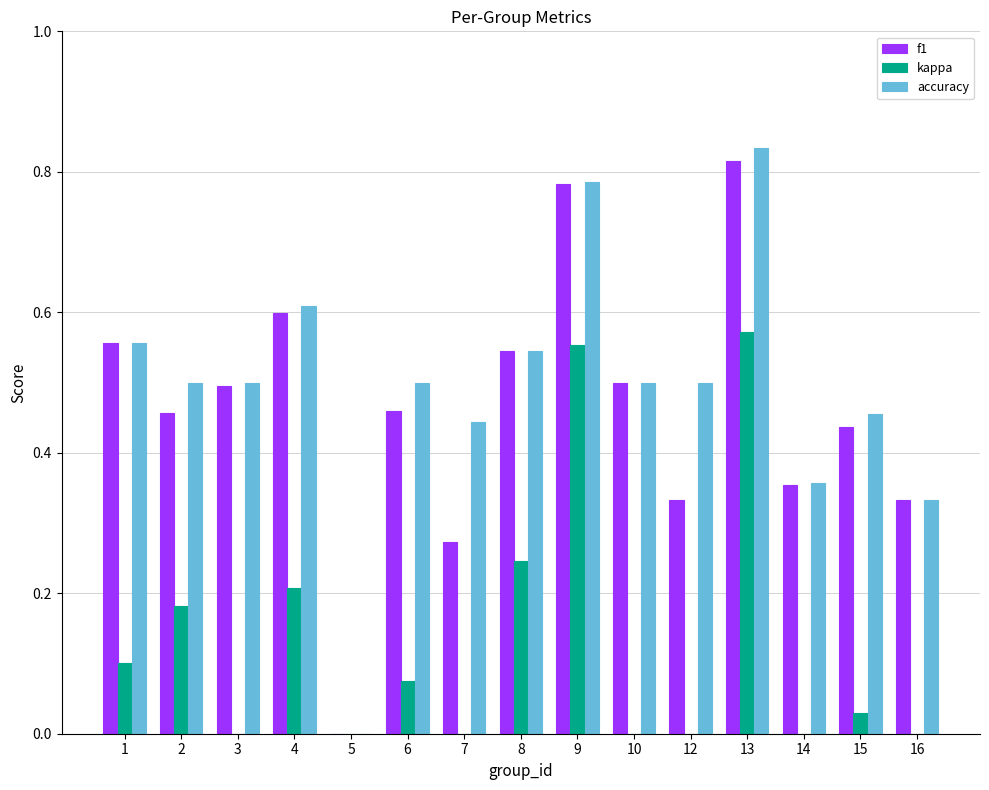

At which label is f1 closest to 0?

5